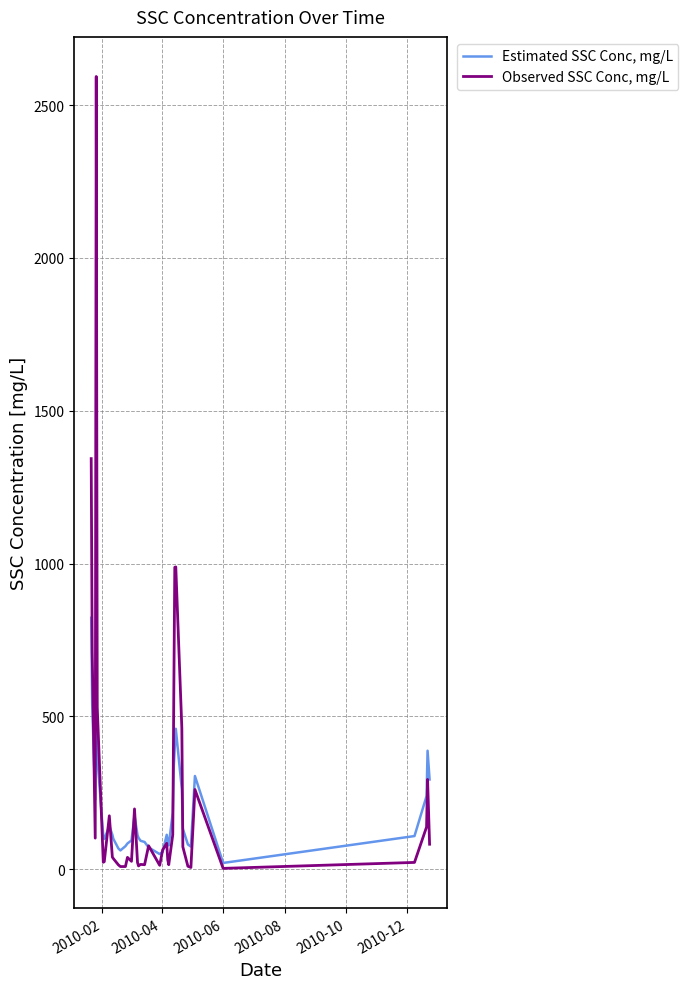

Rank the series by their average value, from lowest to highest.

Estimated SSC Conc, mg/L, Observed SSC Conc, mg/L